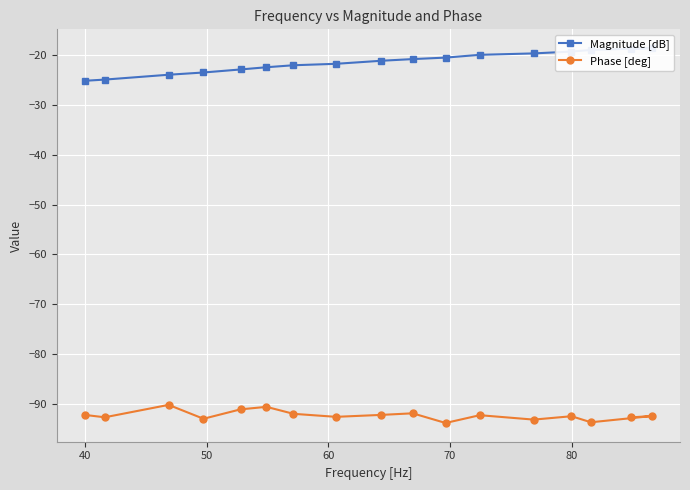

What is the value of the Phase [deg] point at the 5th from the left?

-91.1